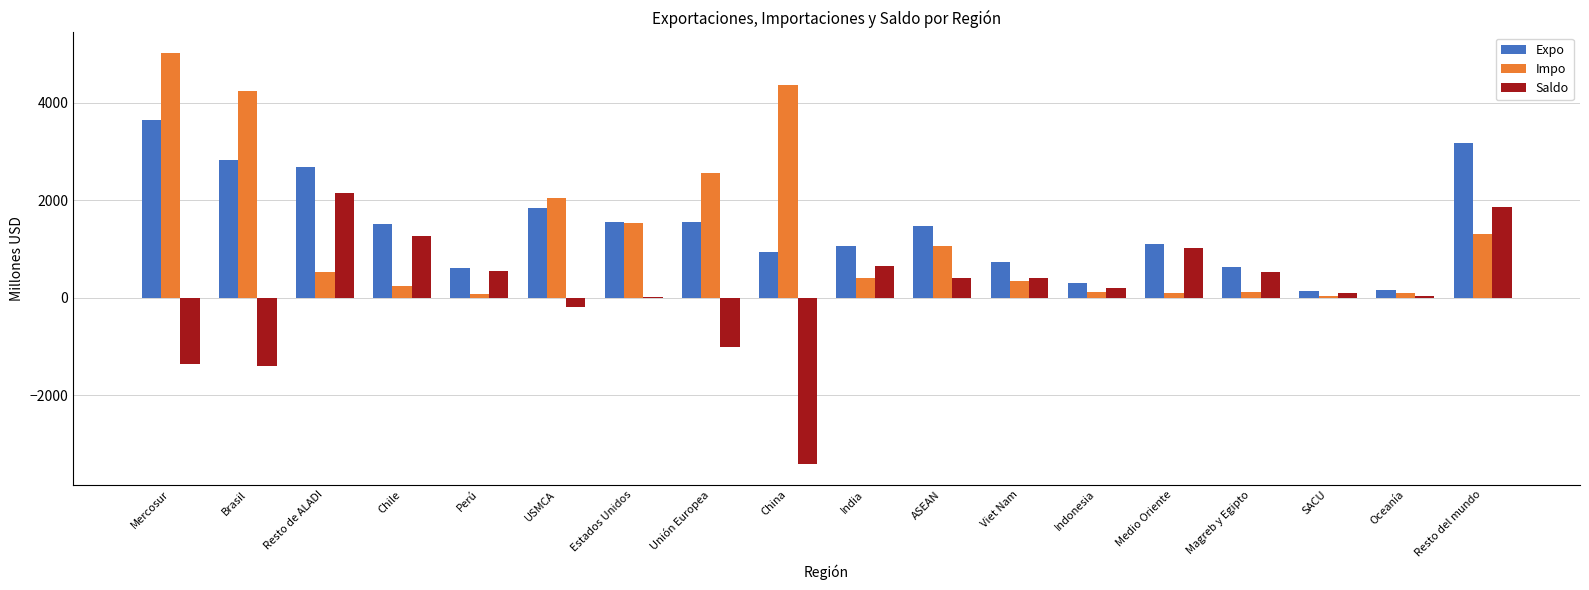

What value does the Saldo series have at ASEAN?

409.6